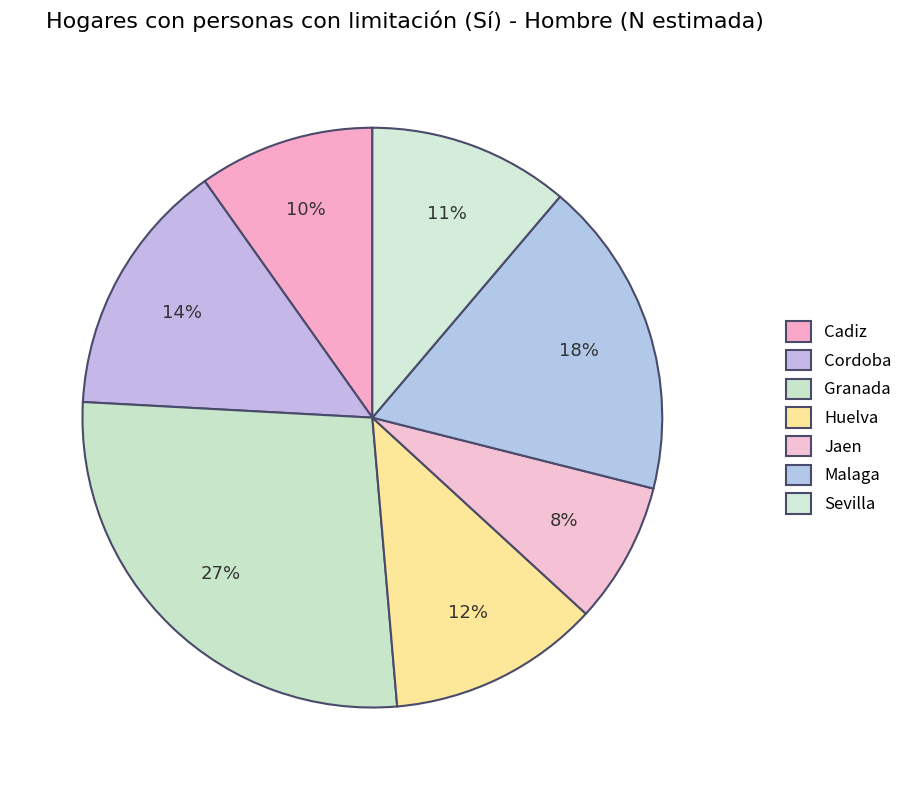

True or false: Cordoba accounts for 7% of the total.

False